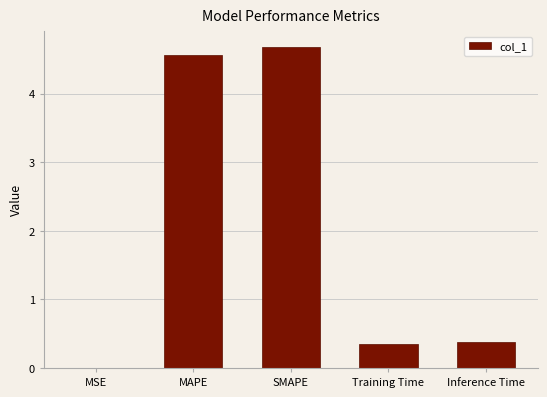

The chart shows a value of 4.7 at SMAPE. True or false?

True